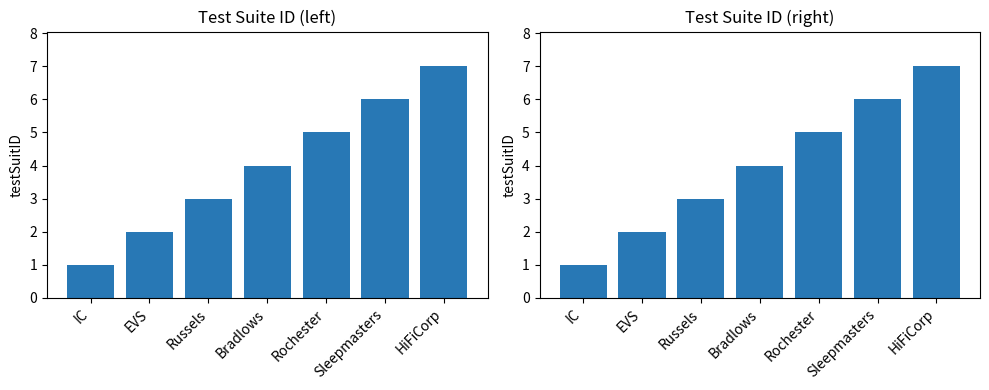

Reading left to right, list all the values displayed in this chart.

1	2	3	4	5	6	7